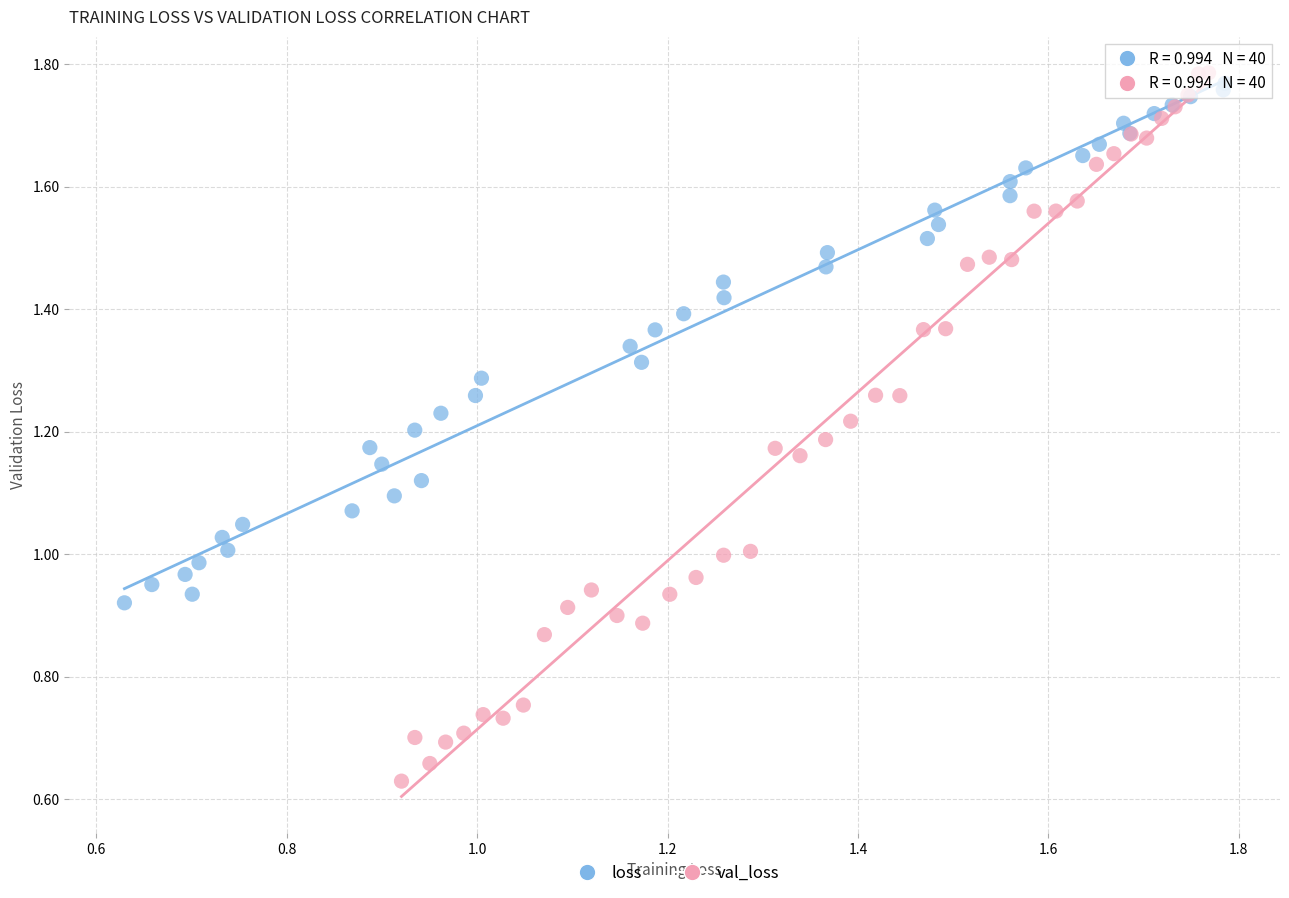

Which series reaches the minimum Y coordinate?

val_loss